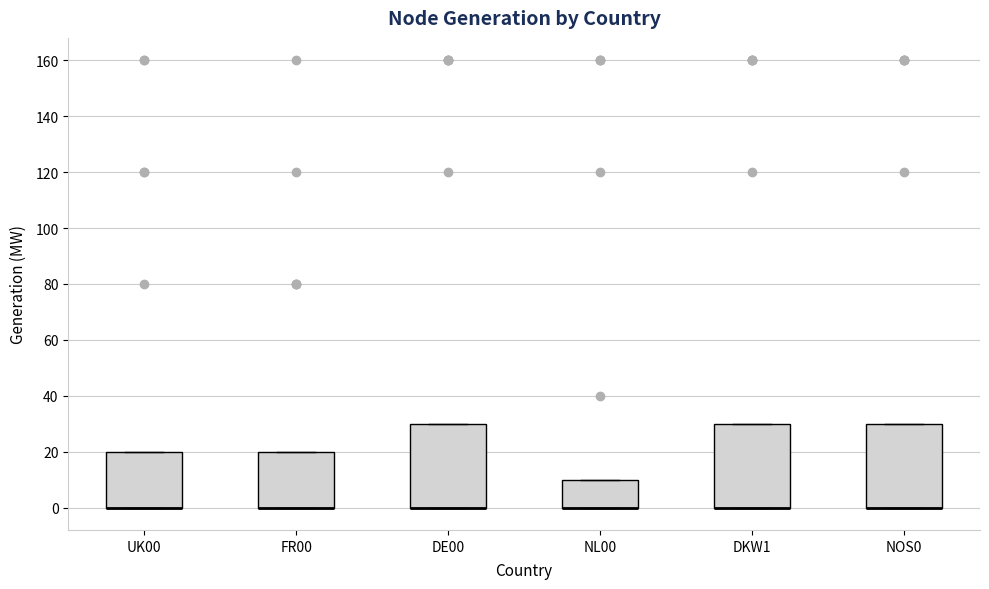

Reading left to right, read every box against the y-axis: the position of its median line, the range the box covers, and the ends of its whiskers. The values are not printed on the chart, so give them approximately, as read against the axis.

UK00: median 0 (drawn on the box's lower edge), box 0 to 20, whiskers 0 to 20
FR00: median 0 (drawn on the box's lower edge), box 0 to 20, whiskers 0 to 20
DE00: median 0 (drawn on the box's lower edge), box 0 to 30, whiskers 0 to 30
NL00: median 0 (drawn on the box's lower edge), box 0 to 10, whiskers 0 to 10
DKW1: median 0 (drawn on the box's lower edge), box 0 to 30, whiskers 0 to 30
NOS0: median 0 (drawn on the box's lower edge), box 0 to 30, whiskers 0 to 30